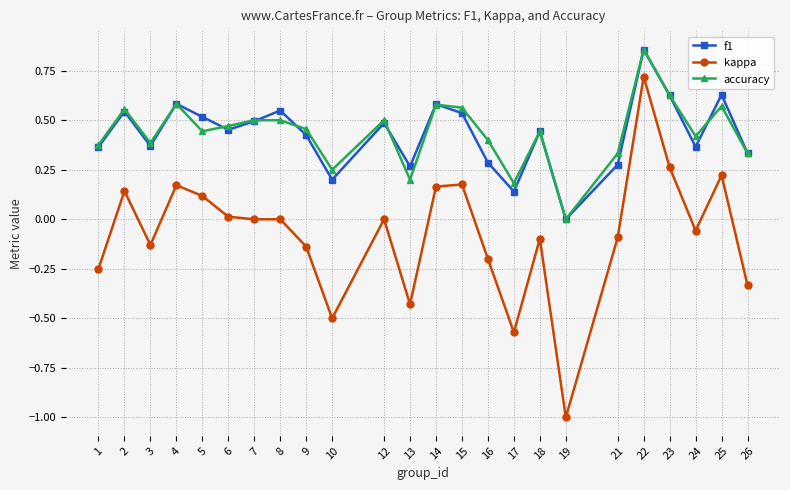

Which series has the widest spread of values?

kappa